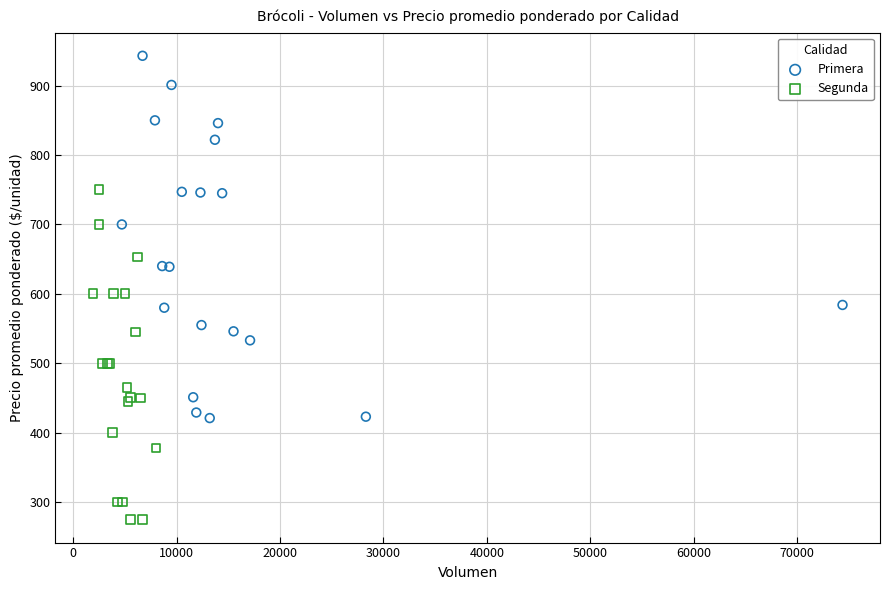

What are all the series names shown in the legend?

Primera, Segunda